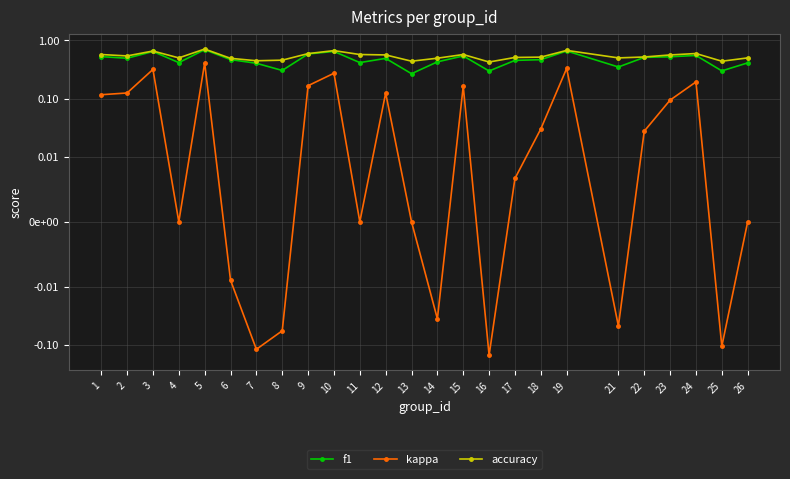

Which series has the widest spread of values?

kappa